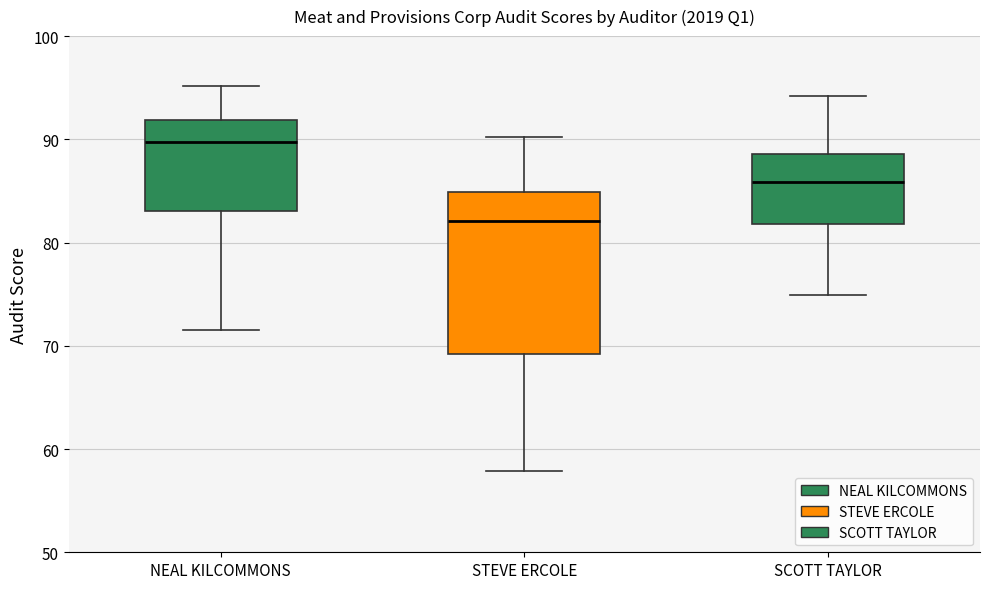

Where is the upper edge of the box for STEVE ERCOLE on the y-axis? The values are not printed on the chart, so give them approximately, as read against the axis.

85